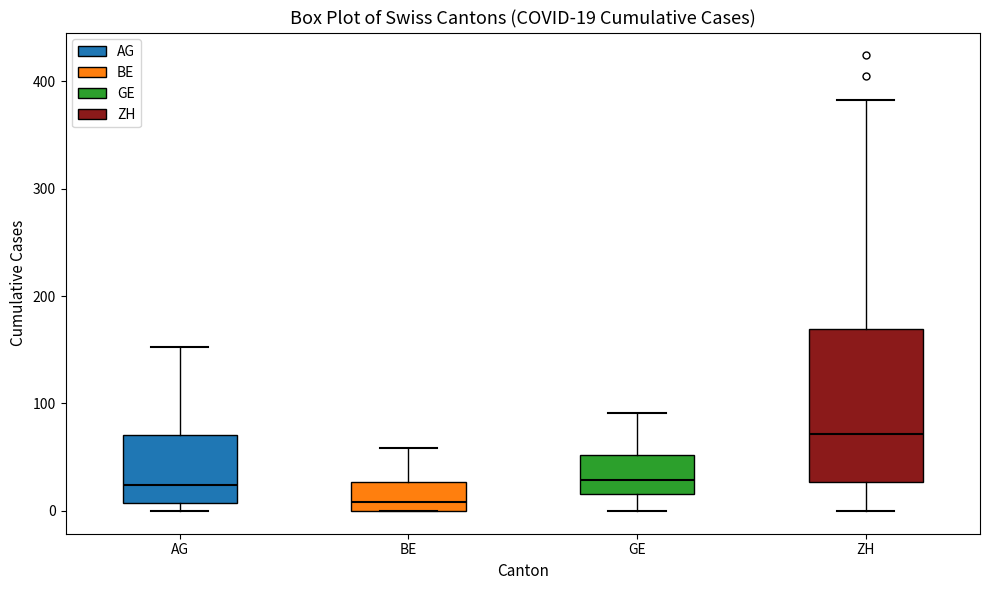

Which box has the lowest median line?

BE